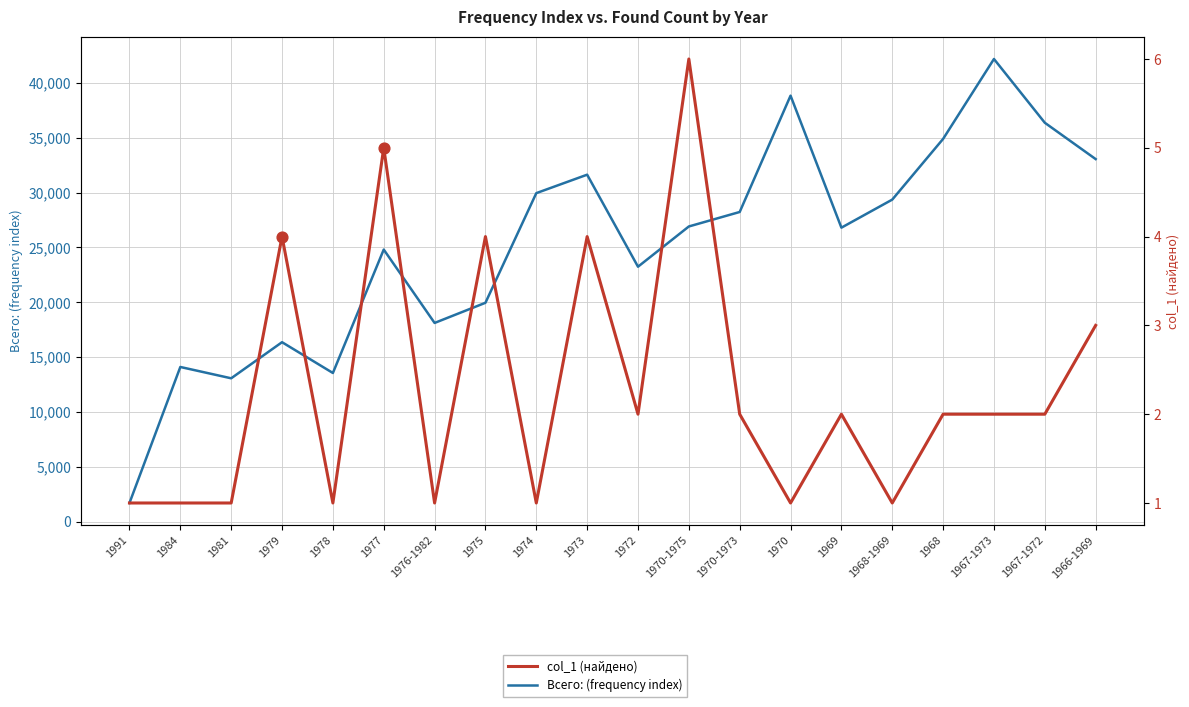

What are all the series names shown in the legend?

Всего: (frequency index), col_1 (найдено)